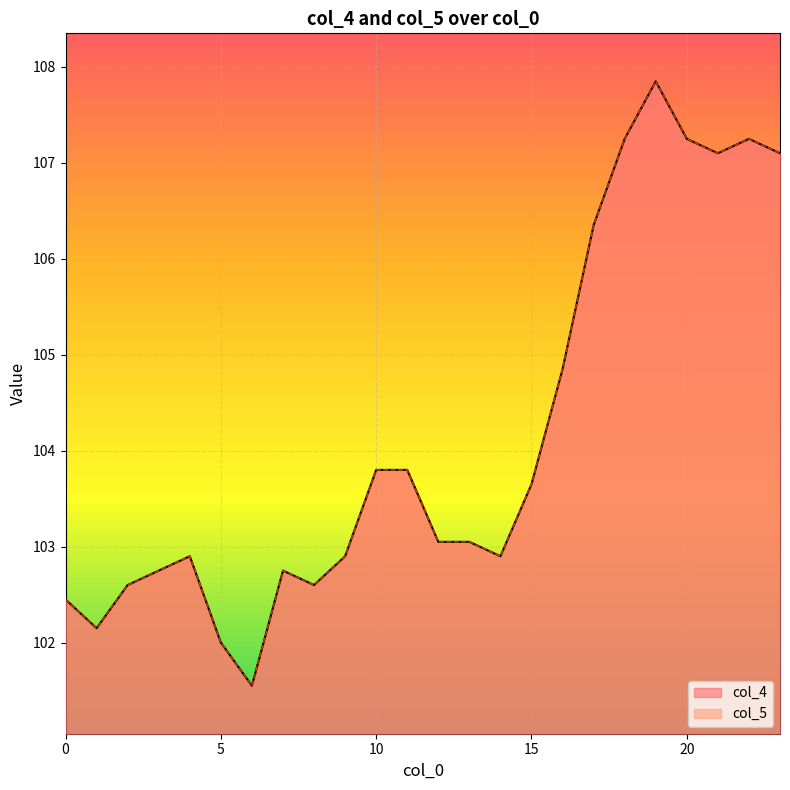

True or false: col_4 and col_5 cross at least once.

False